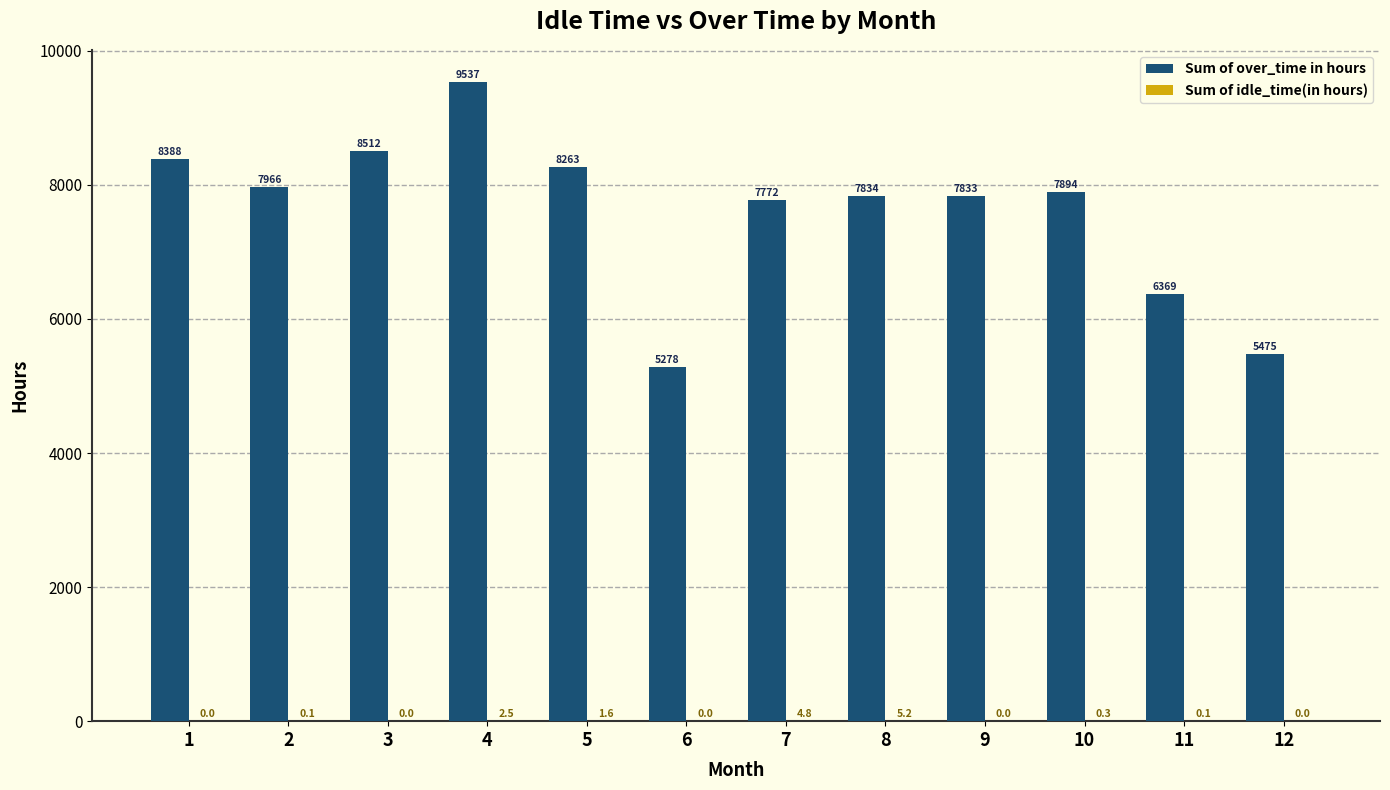

What is the greatest value displayed?

9537.0